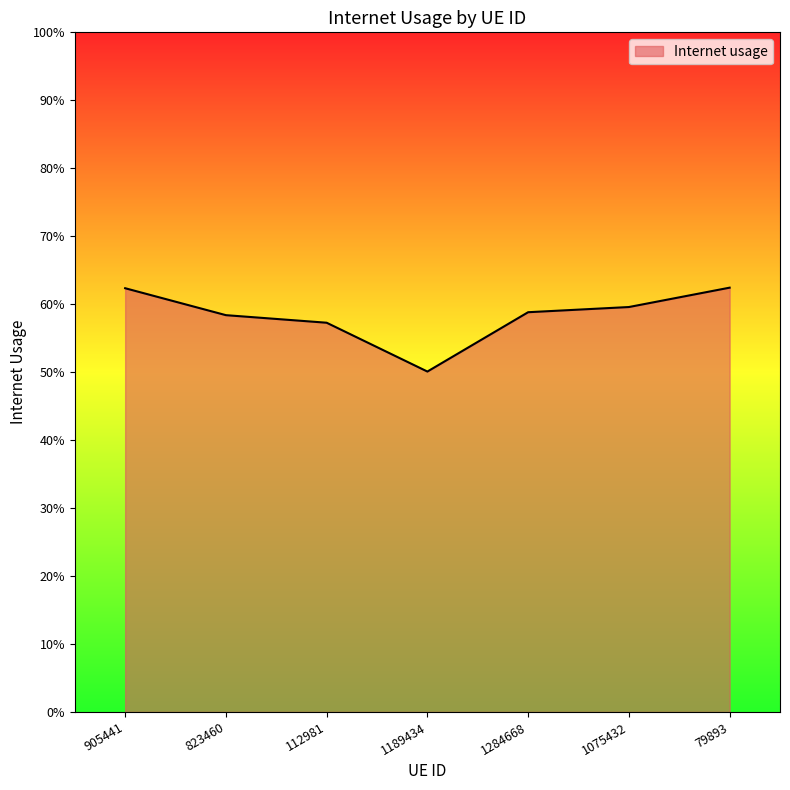

Does the chart display data point markers on the line(s)?

No